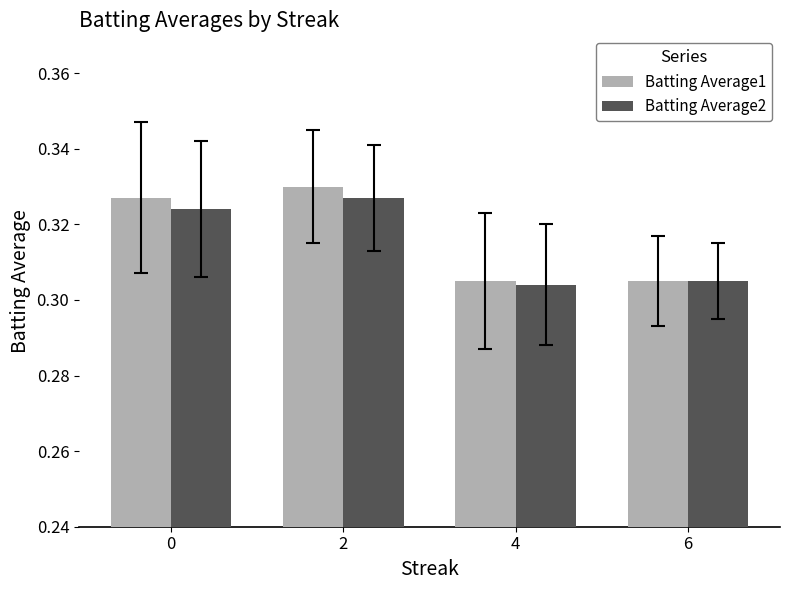

The Batting Average2 series shows 0.2 at 2. True or false?

False